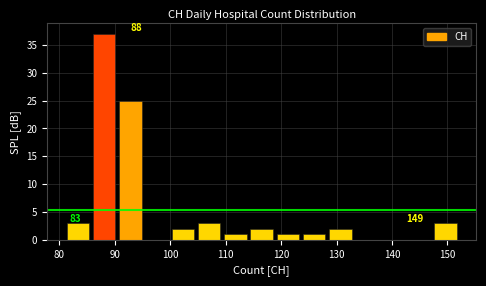

Which range on the x-axis has the tallest bar?

86 to 90